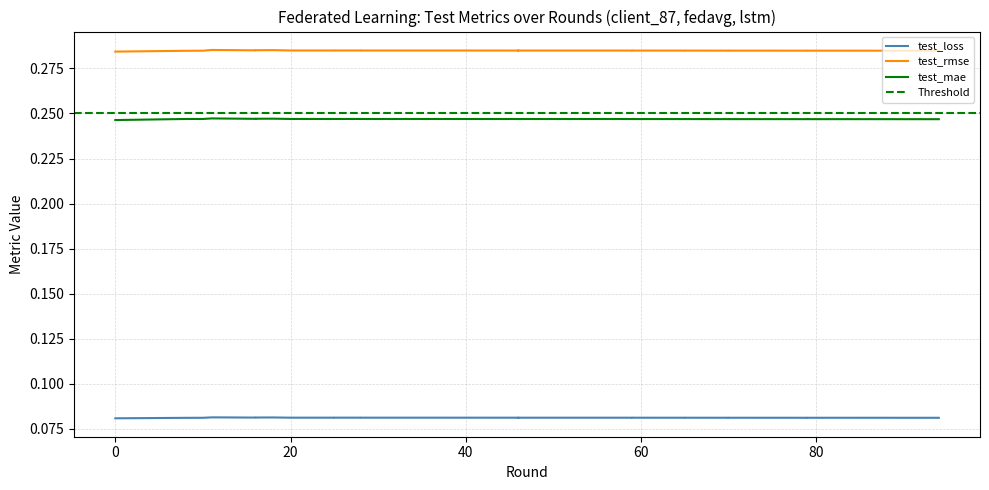

Which series contains the highest Y value?

test_rmse